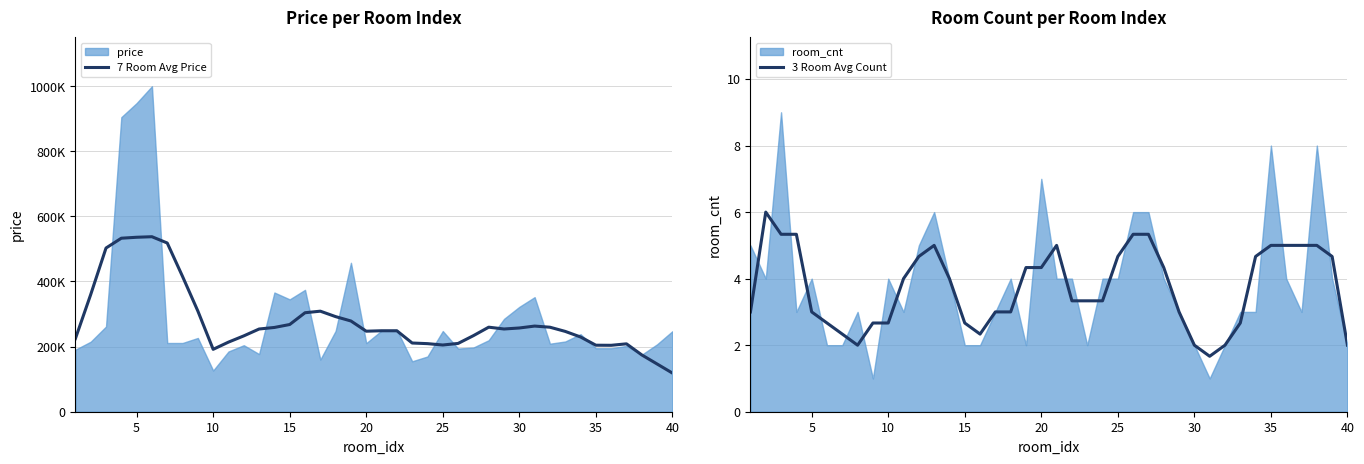

True or false: 3 Room Avg Count and 7 Room Avg Price intersect in this chart.

False